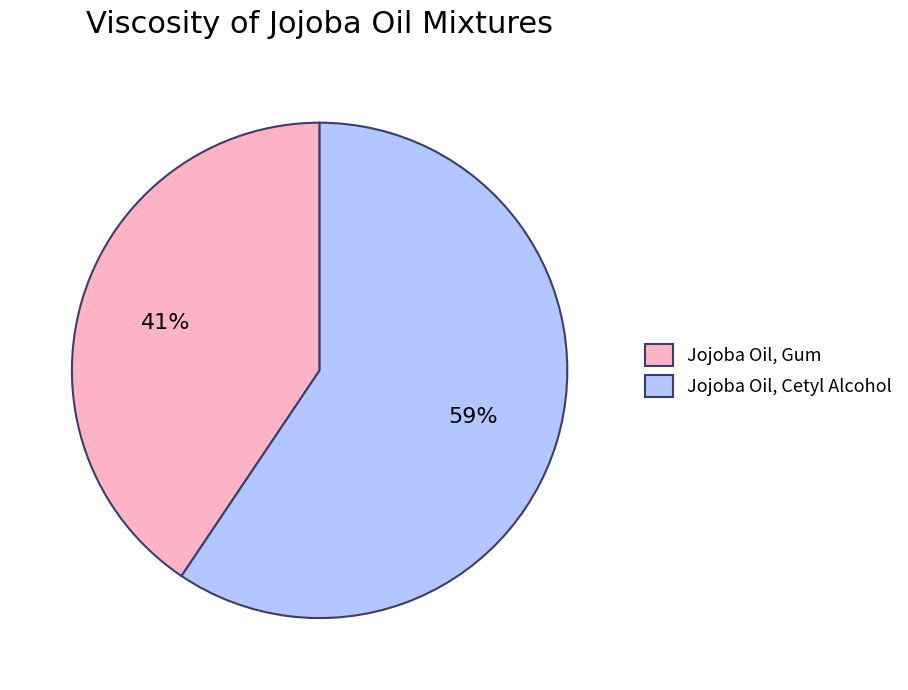

How many slices are in this pie chart?

2